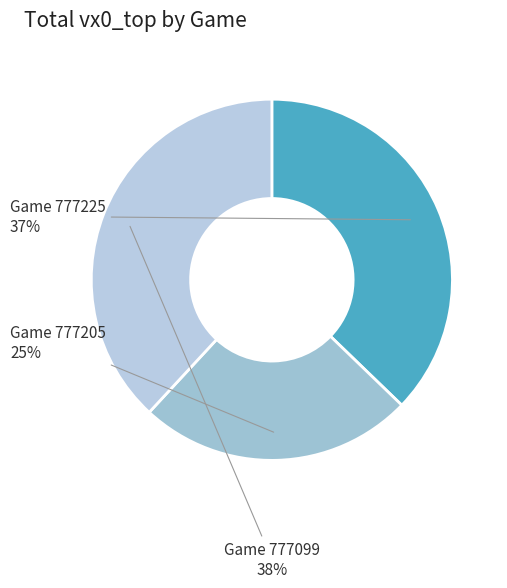

Count the number of slices in the pie.

3